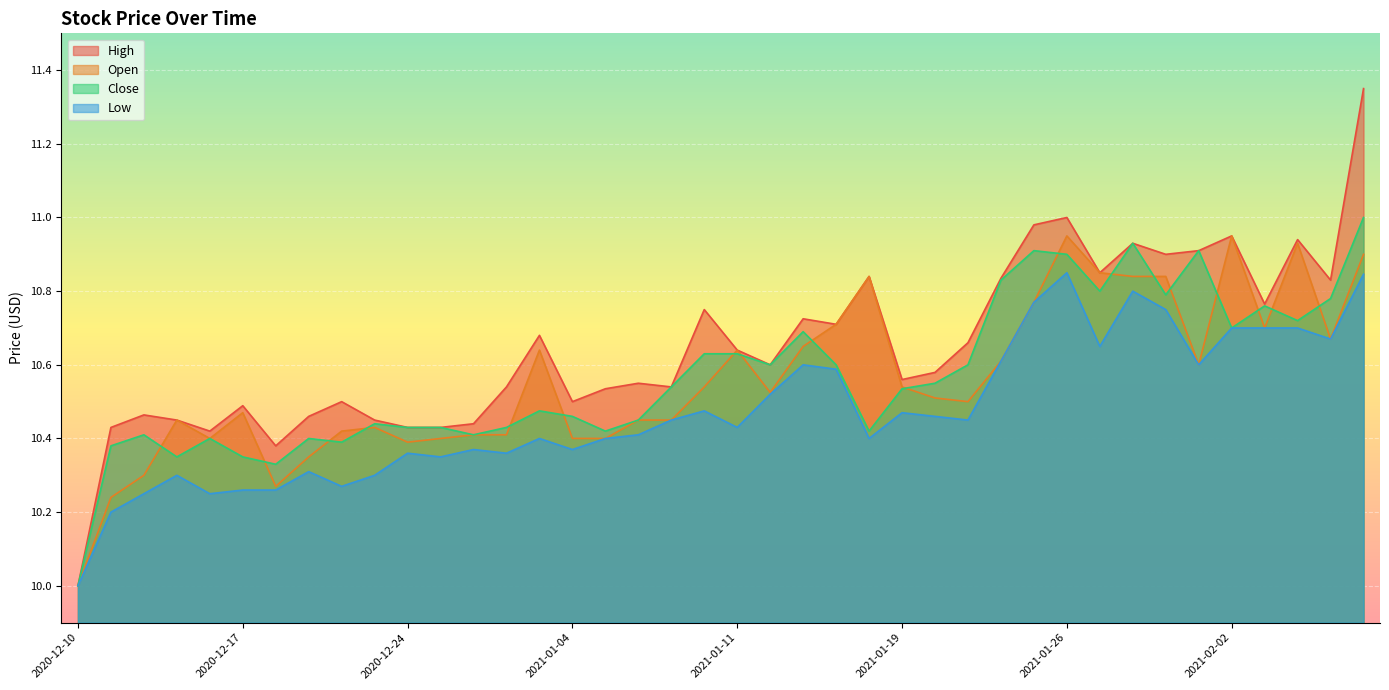

Which category has the highest value in the Close series?

2021-02-08